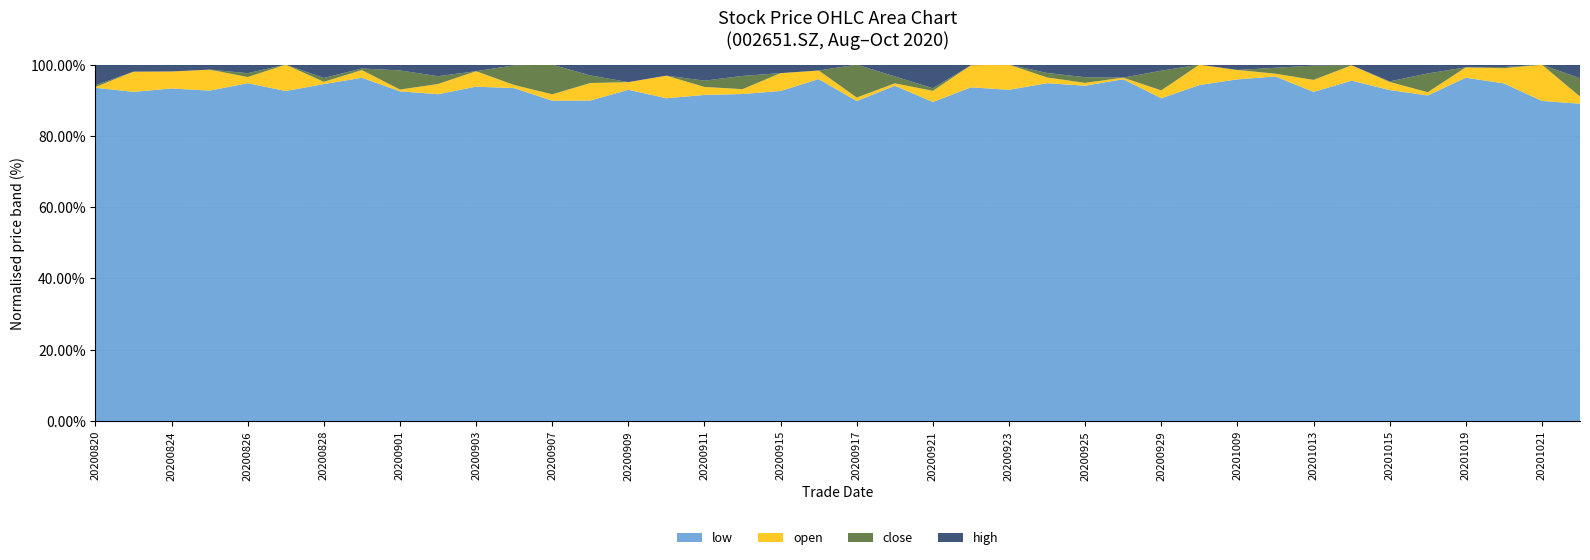

Reading left to right, what are all the values shown in this chart?

open: 20200820=9.5	20200821=9.5	20200824=9.2	20200825=9.2	20200826=8.9	20200827=9.1	20200828=8.9	20200831=9.1	20200901=9.2	20200902=9.9	20200903=10.2	20200904=9.6	20200907=10.2	20200908=11.6	20200909=11.5	20200910=11.0	20200911=10.0	20200914=10.3	20200915=10.7	20200916=10.2	20200917=10.1	20200918=11.2	20200921=11.5	20200922=11.6	20200923=11.2	20200924=10.8	20200925=10.8	20200928=10.8	20200929=10.9	20200930=11.7	20201009=11.2	20201012=11.2	20201013=11.4	20201014=11.8	20201015=11.3	20201016=11.2	20201019=11.9	20201020=11.8	20201021=11.9	20201022=10.0
high: 20200820=10.2	20200821=9.7	20200824=9.4	20200825=9.3	20200826=9.2	20200827=9.1	20200828=9.3	20200831=9.2	20200901=9.9	20200902=10.5	20200903=10.4	20200904=10.2	20200907=11.2	20200908=12.2	20200909=12.1	20200910=11.3	20200911=10.7	20200914=11.1	20200915=11.0	20200916=10.4	20200917=11.1	20200918=11.8	20200921=12.4	20200922=11.6	20200923=11.2	20200924=11.2	20200925=11.3	20200928=11.3	20200929=11.8	20200930=11.7	20201009=11.4	20201012=11.4	20201013=11.9	20201014=11.8	20201015=11.9	20201016=12.2	20201019=12.0	20201020=12.0	20201021=11.9	20201022=10.9
low: 20200820=9.5	20200821=9.0	20200824=8.8	20200825=8.7	20200826=8.7	20200827=8.4	20200828=8.8	20200831=8.9	20200901=9.2	20200902=9.6	20200903=9.7	20200904=9.5	20200907=10.1	20200908=11.0	20200909=11.2	20200910=10.3	20200911=9.8	20200914=10.1	20200915=10.2	20200916=9.9	20200917=9.9	20200918=11.1	20200921=11.1	20200922=10.9	20200923=10.4	20200924=10.6	20200925=10.7	20200928=10.8	20200929=10.7	20200930=11.0	20201009=10.9	20201012=11.1	20201013=11.0	20201014=11.3	20201015=11.1	20201016=11.1	20201019=11.6	20201020=11.3	20201021=10.7	20201022=9.8
close: 20200820=9.6	20200821=9.0	20200824=9.2	20200825=8.7	20200826=9.0	20200827=8.9	20200828=9.0	20200831=9.1	20200901=9.7	20200902=10.2	20200903=9.9	20200904=10.2	20200907=11.2	20200908=11.8	20200909=11.2	20200910=10.3	20200911=10.2	20200914=10.7	20200915=10.3	20200916=10.1	20200917=11.1	20200918=11.4	20200921=11.6	20200922=10.9	20200923=10.9	20200924=10.9	20200925=10.9	20200928=10.8	20200929=11.6	20200930=11.1	20201009=11.1	20201012=11.3	20201013=11.9	20201014=11.3	20201015=11.4	20201016=11.8	20201019=11.9	20201020=11.9	20201021=10.7	20201022=10.5